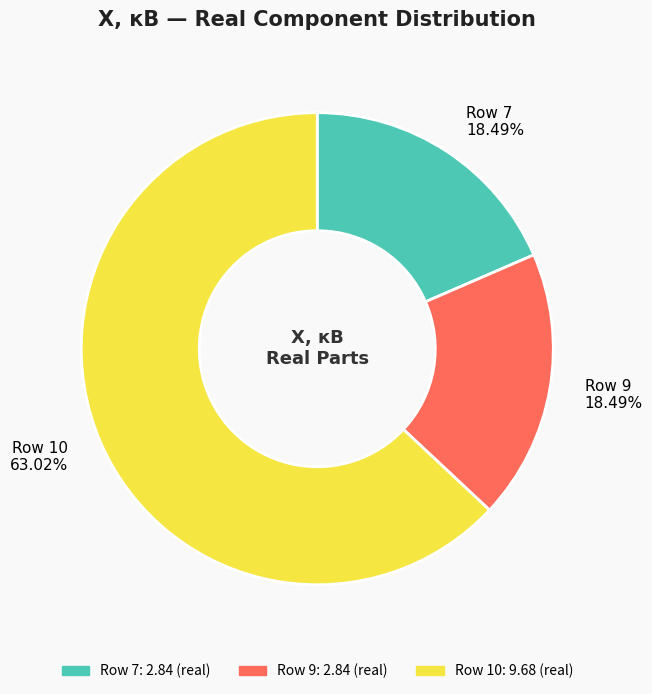

Do Row 9 and Row 7 together represent more than half of the pie?

No